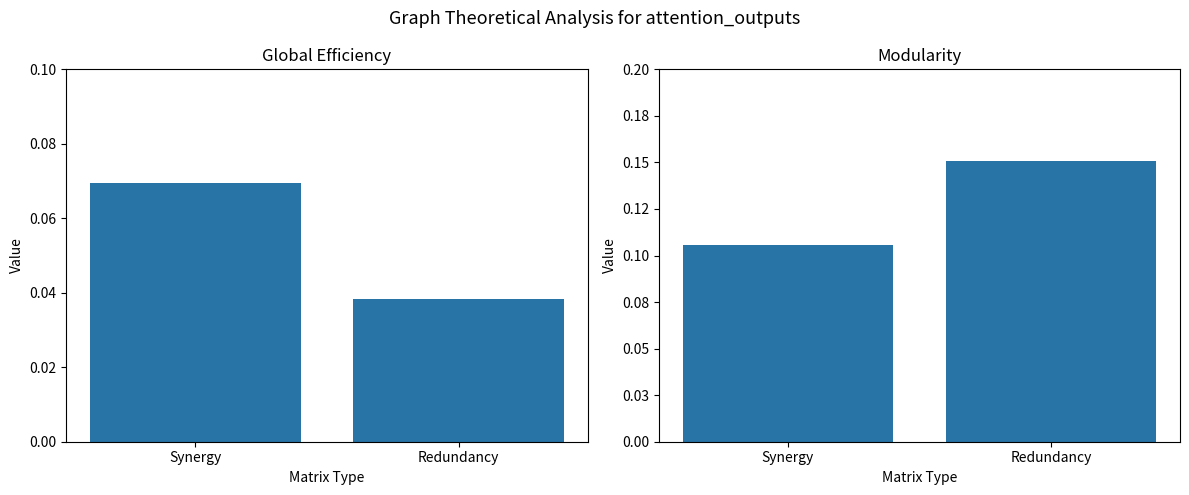

How many categories are shown in the chart?

2